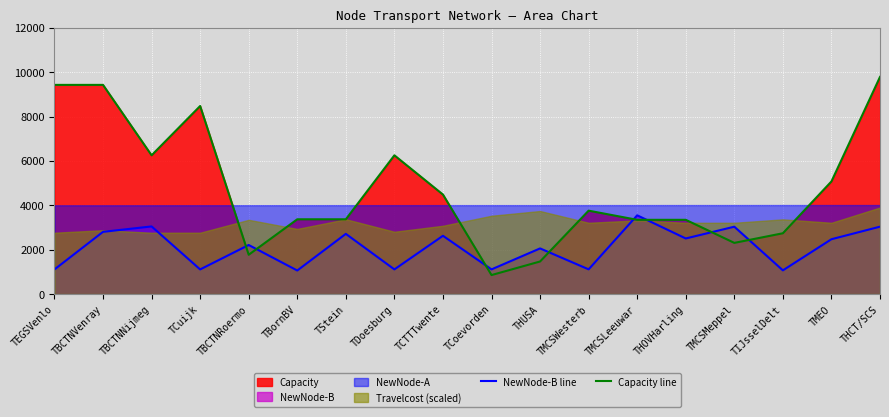

True or false: Capacity line has a value of 854.8 at TCoevorden.

True